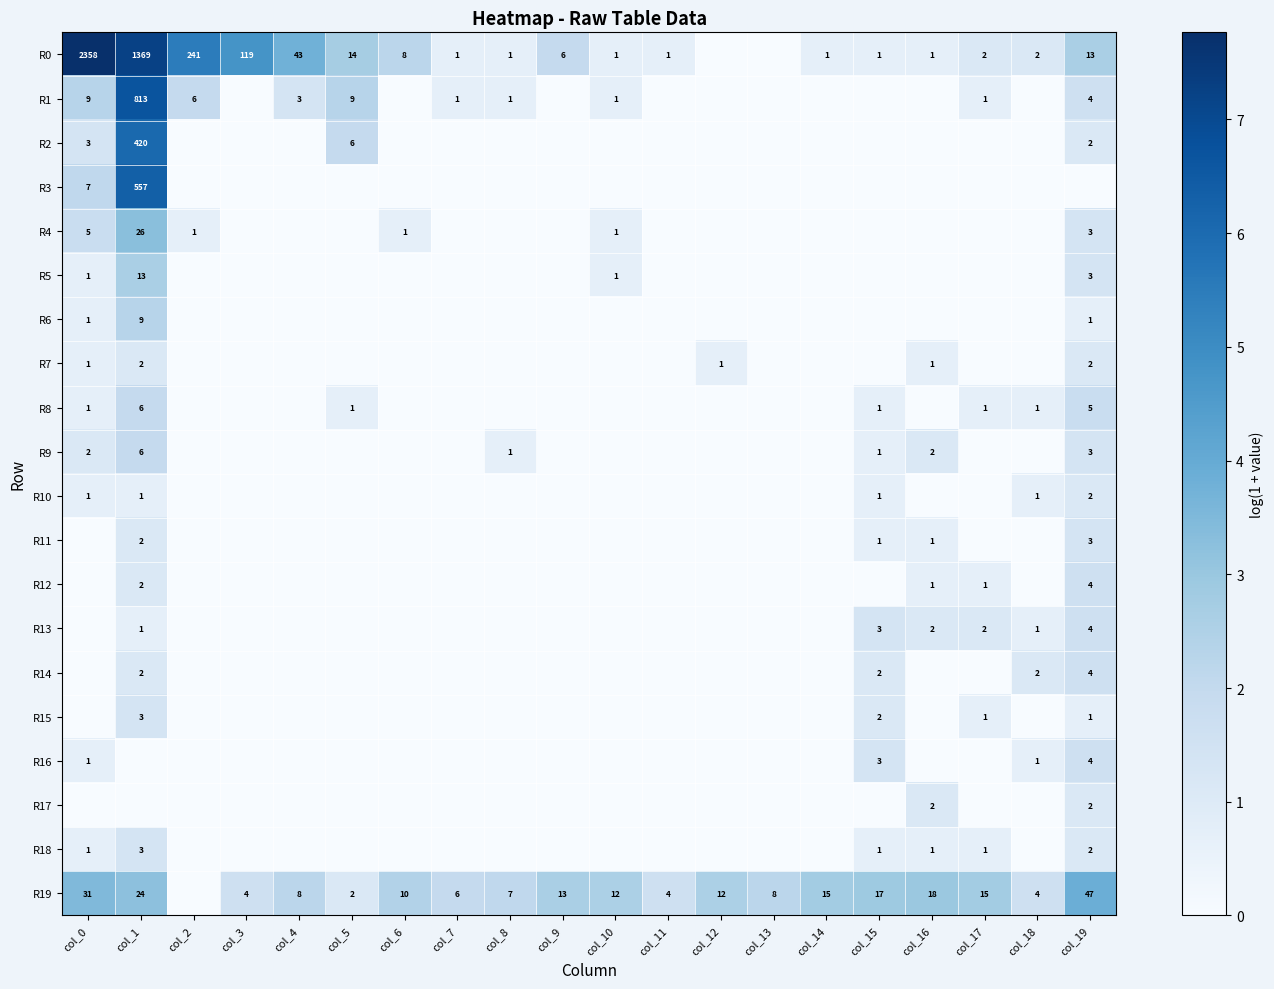

Is it true that R10 equals 1 at col_0?

True